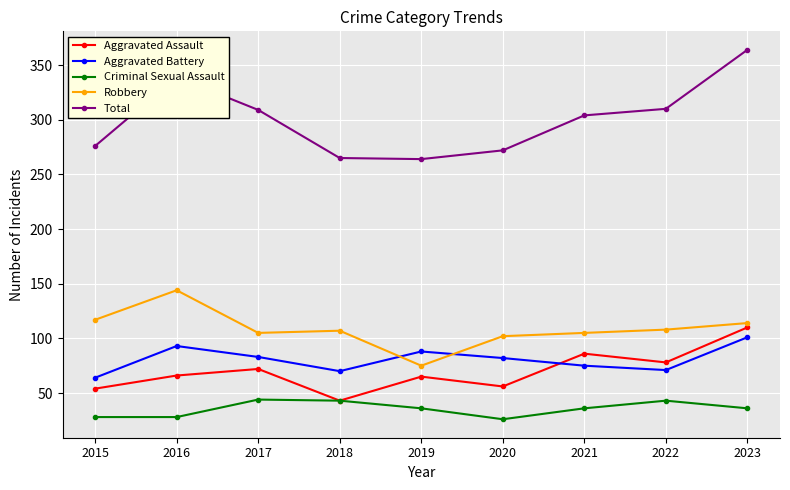

What is the approximate value of Criminal Sexual Assault at 2022?

43